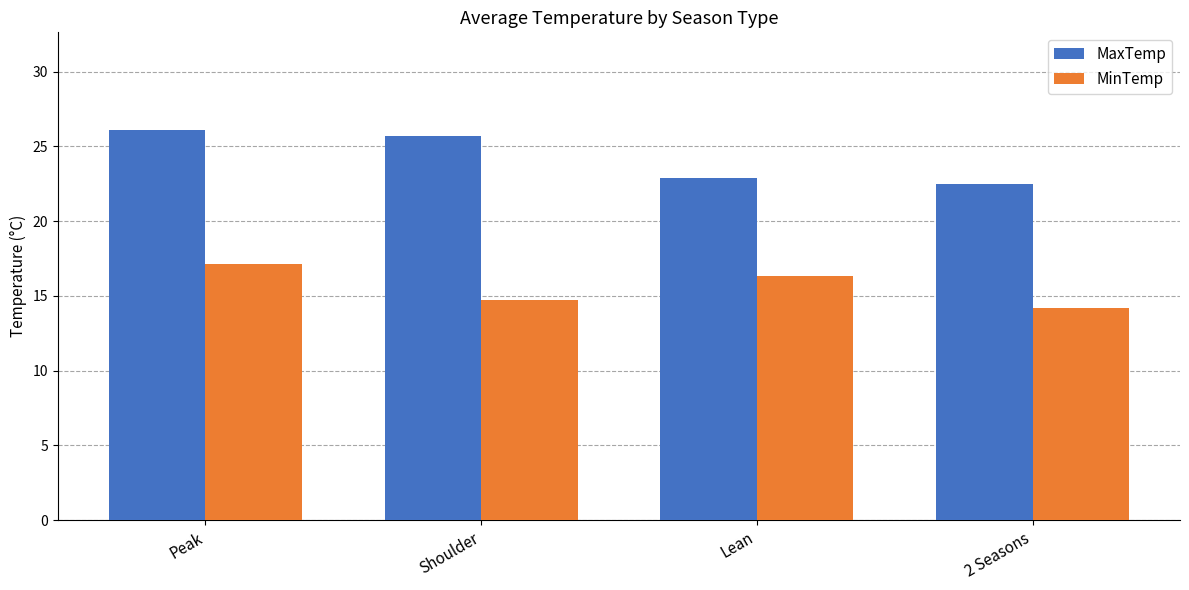

What is the label of the 3rd bar from the right?

Shoulder